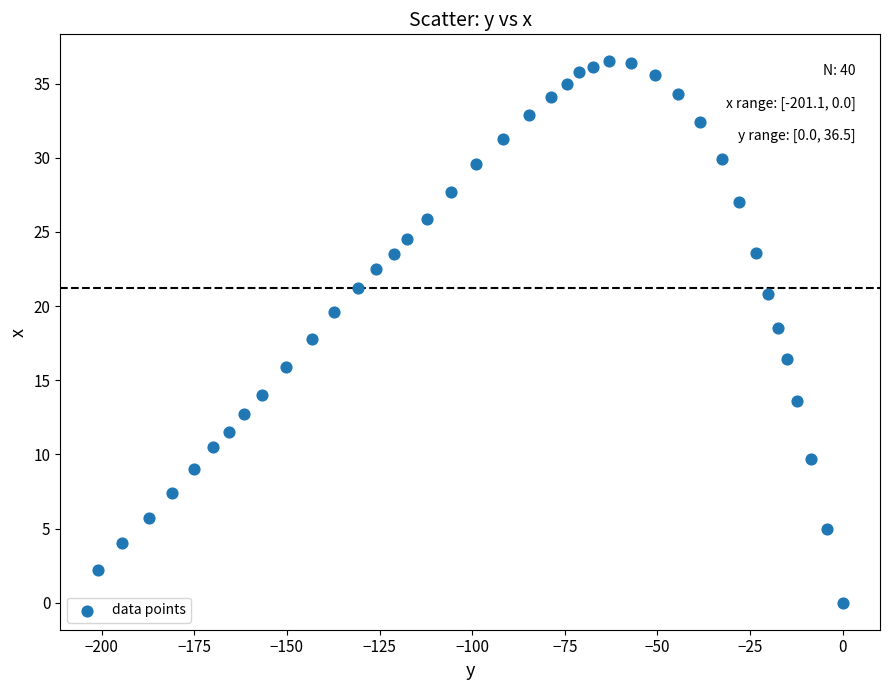

What is the range of X values (max minus min)?

201.1